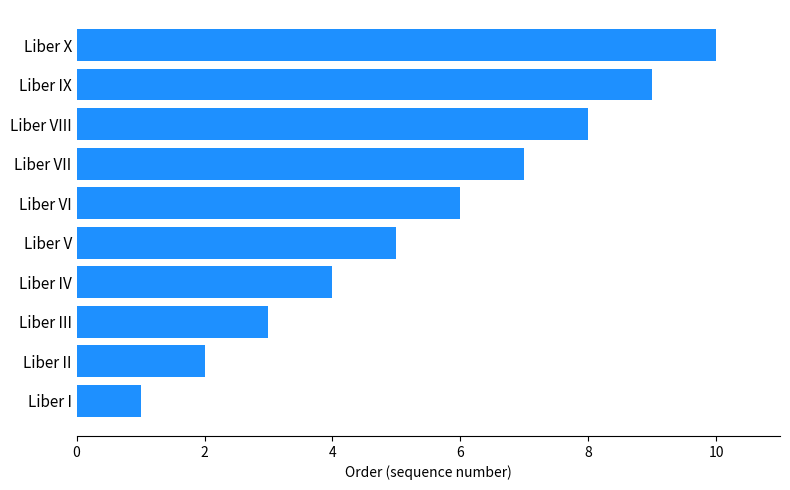

What value does the data have at Liber VI?

6